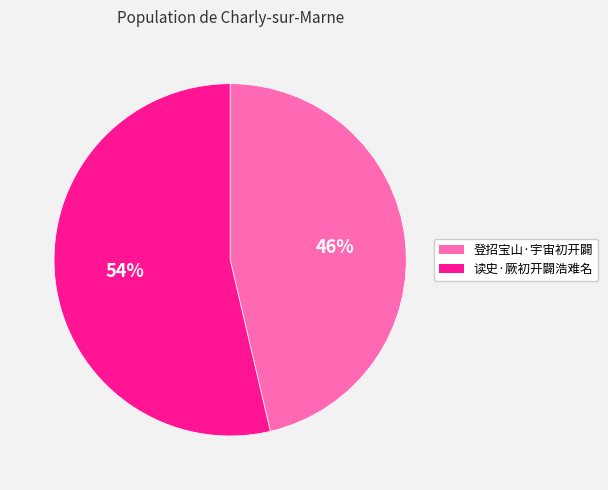

To the nearest percent, what portion does 登招宝山·宇宙初开闢 represent?

46%